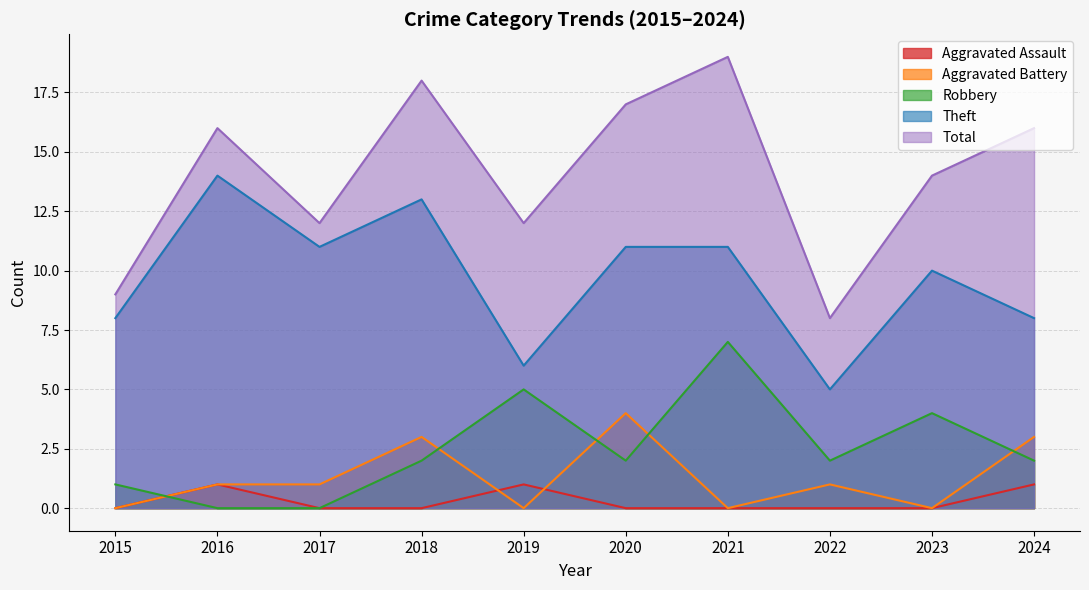

How many Robbery values are between 1 and 4?

6